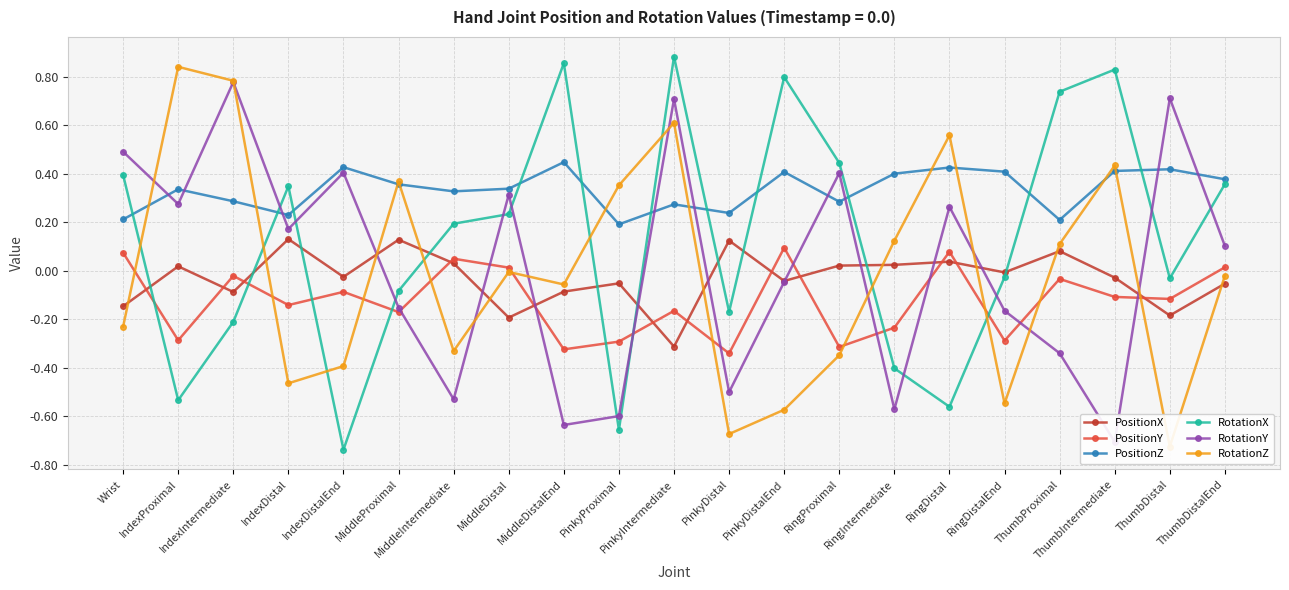

Reading right to left, list all the values displayed in this chart.

PositionX: -0.1	-0.2	-0.0	0.1	-0.0	0.0	0.0	0.0	-0.0	0.1	-0.3	-0.1	-0.1	-0.2	0.0	0.1	-0.0	0.1	-0.1	0.0	-0.1
PositionY: 0.0	-0.1	-0.1	-0.0	-0.3	0.1	-0.2	-0.3	0.1	-0.3	-0.2	-0.3	-0.3	0.0	0.0	-0.2	-0.1	-0.1	-0.0	-0.3	0.1
PositionZ: 0.4	0.4	0.4	0.2	0.4	0.4	0.4	0.3	0.4	0.2	0.3	0.2	0.4	0.3	0.3	0.4	0.4	0.2	0.3	0.3	0.2
RotationX: 0.4	-0.0	0.8	0.7	-0.0	-0.6	-0.4	0.4	0.8	-0.2	0.9	-0.7	0.9	0.2	0.2	-0.1	-0.7	0.3	-0.2	-0.5	0.4
RotationY: 0.1	0.7	-0.7	-0.3	-0.2	0.3	-0.6	0.4	-0.0	-0.5	0.7	-0.6	-0.6	0.3	-0.5	-0.2	0.4	0.2	0.8	0.3	0.5
RotationZ: -0.0	-0.7	0.4	0.1	-0.5	0.6	0.1	-0.3	-0.6	-0.7	0.6	0.4	-0.1	-0.0	-0.3	0.4	-0.4	-0.5	0.8	0.8	-0.2